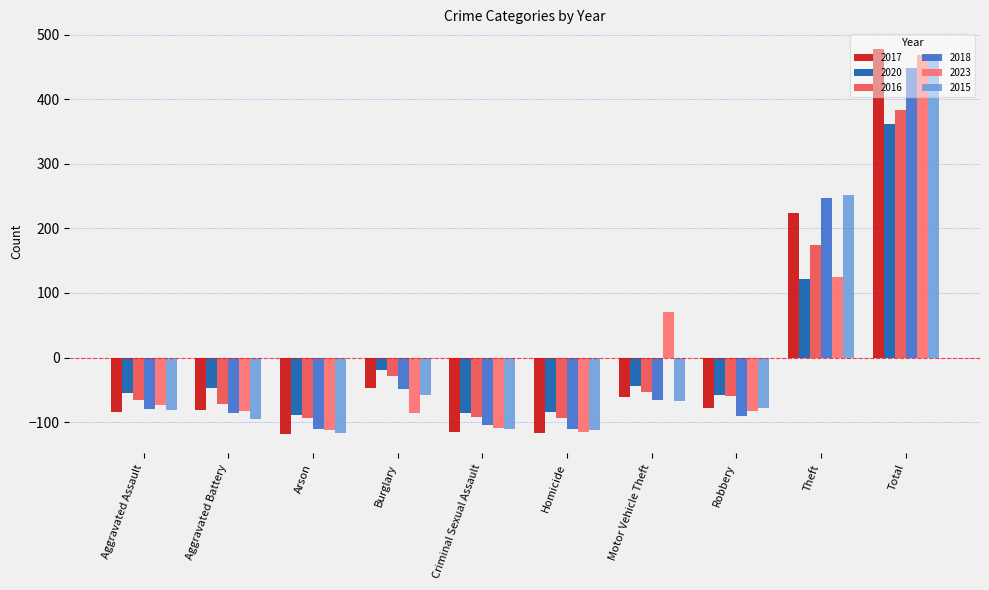

How many values in 2015 are below zero?

8